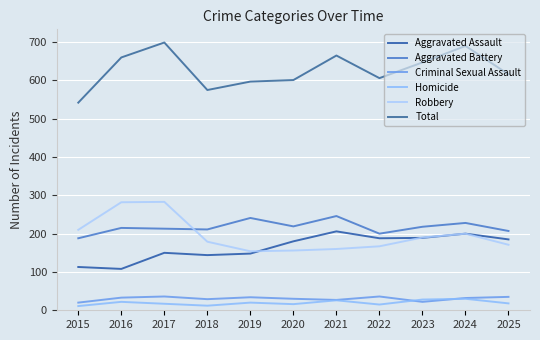

What is the greatest value displayed?

699